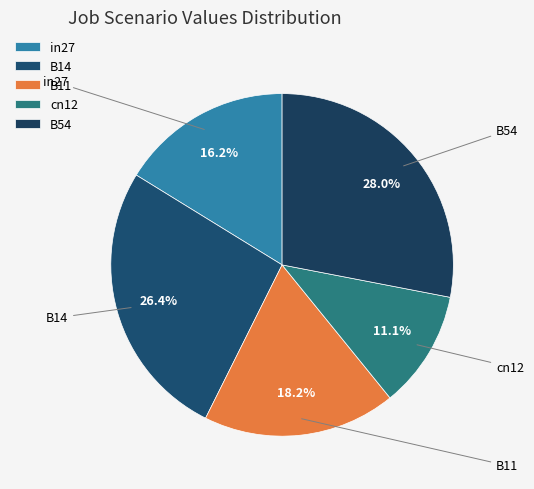

Is it true that in27 is 29% of the pie?

False